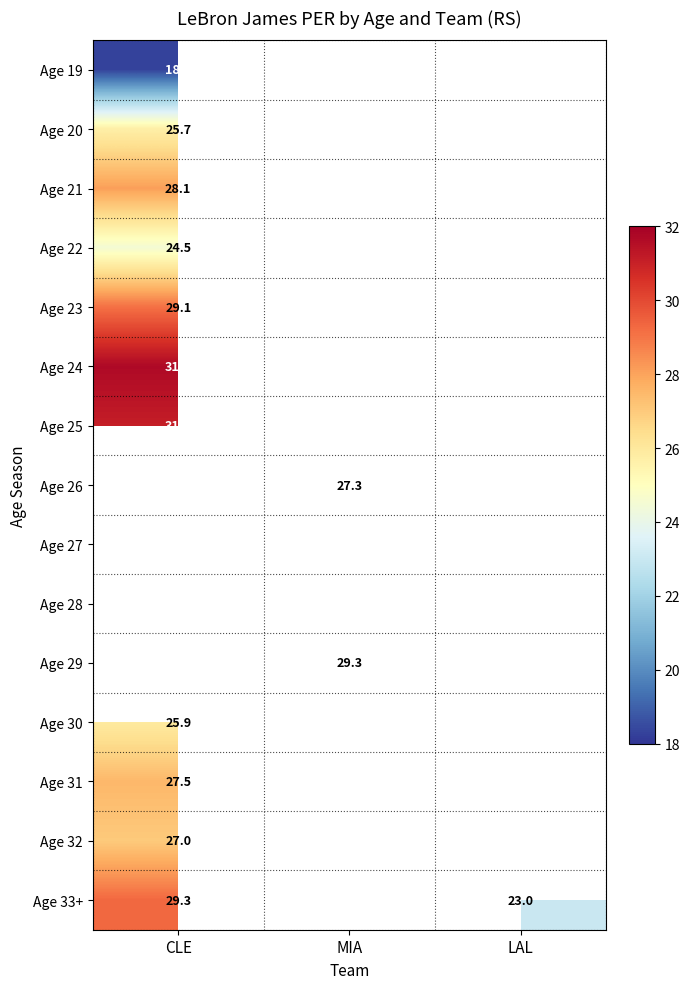

The value of Age 32 at CLE is 27.0. True or false?

True